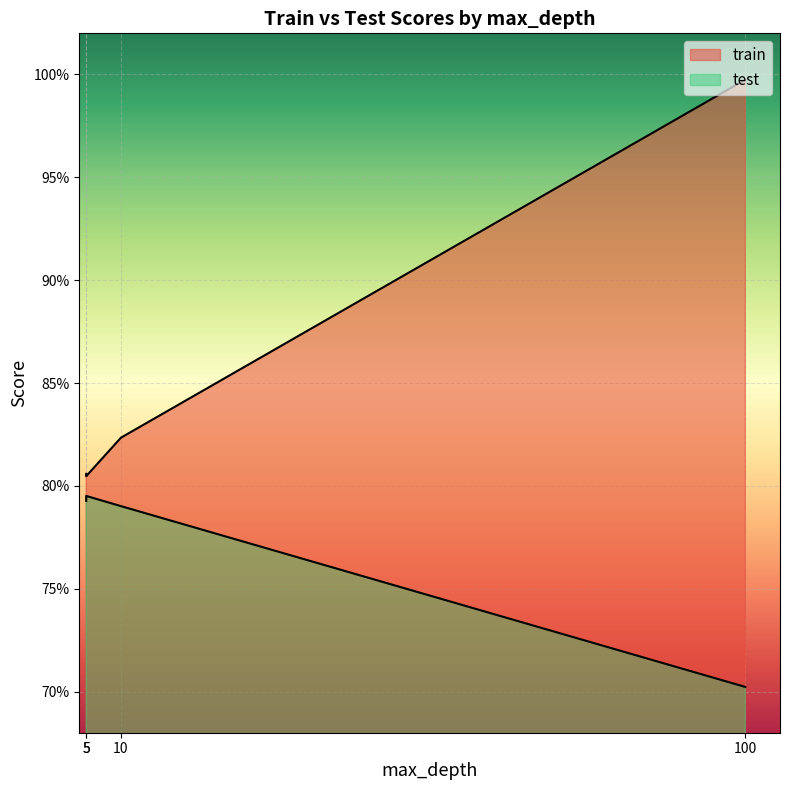

Is it true that train equals 0.8 at 5?

True